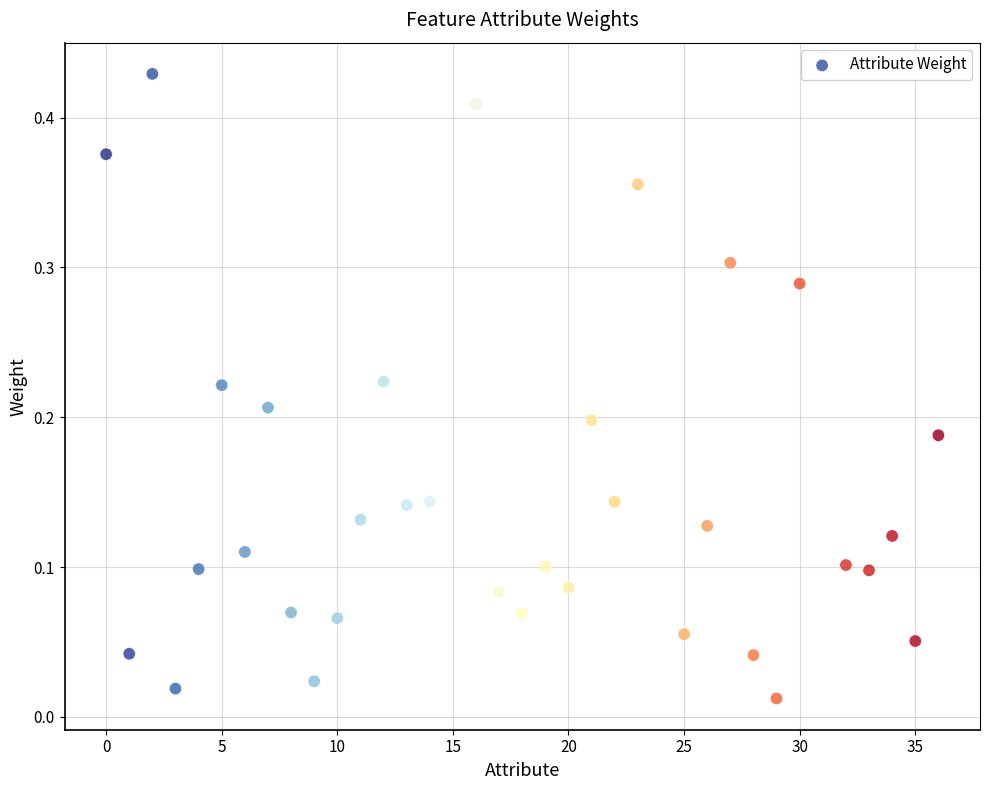

What is the range of X values (max minus min)?

36.0